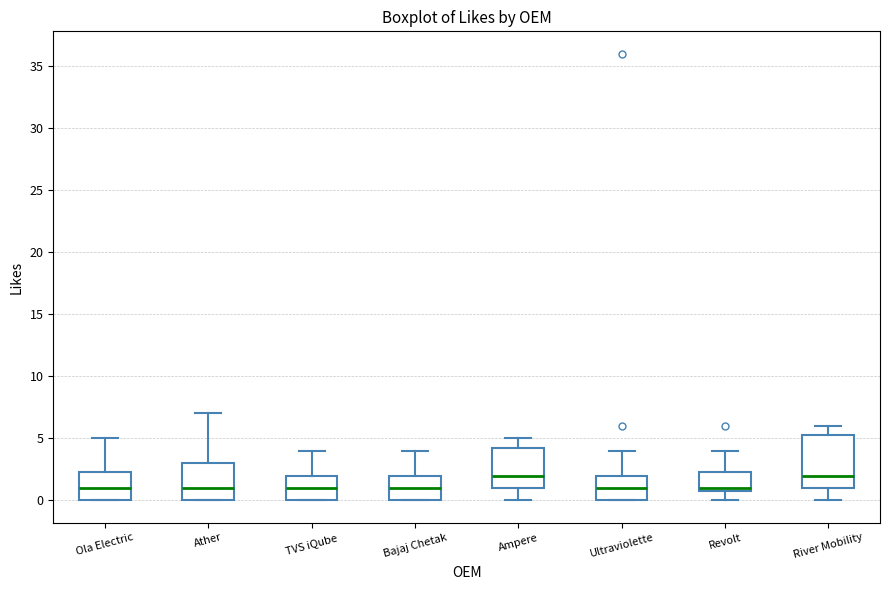

Comparing the boxes themselves (not the whiskers), which one is the tallest?

River Mobility